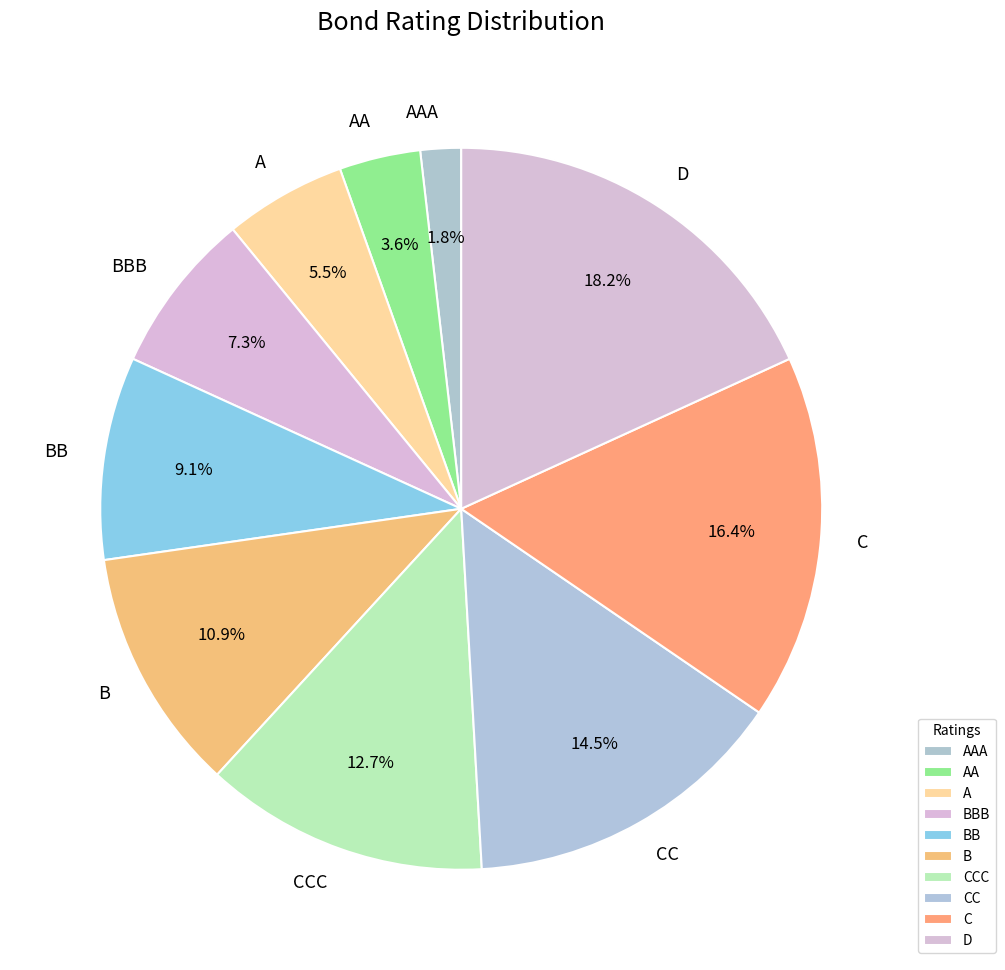

Which category has the biggest portion of the pie?

D